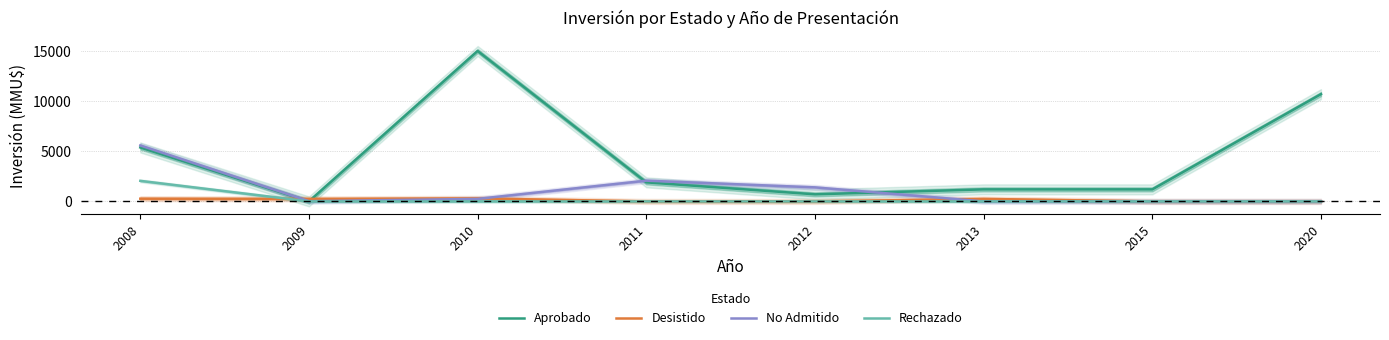

True or false: No Admitido and Rechazado cross at least once.

False